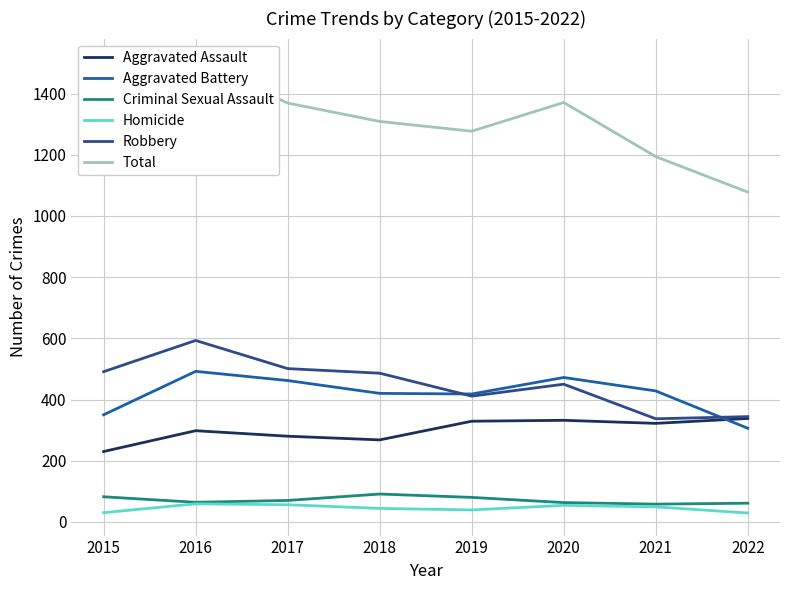

What is the value of the Aggravated Battery point at the 1st from the left?

350